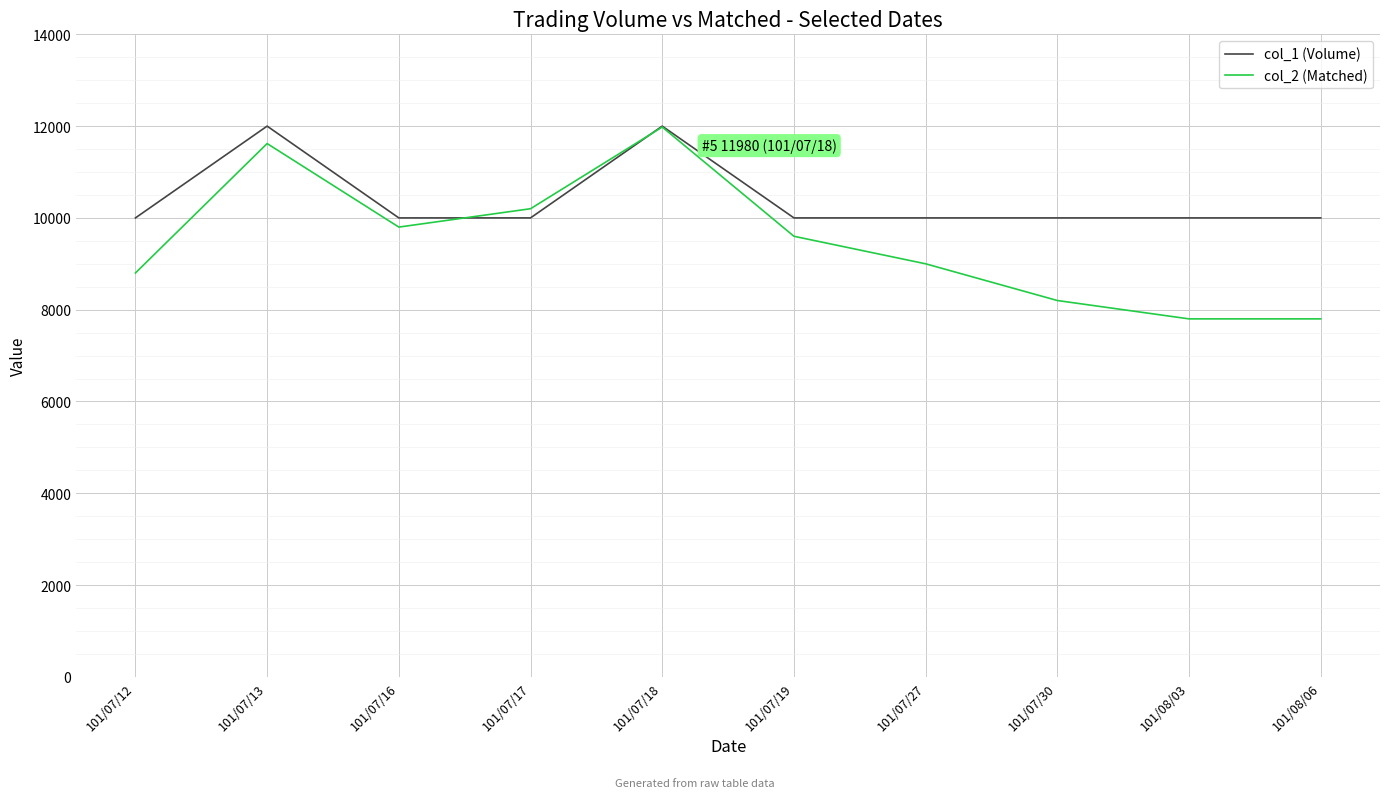

What is the spread (max minus min) of values at 101/07/18?

20